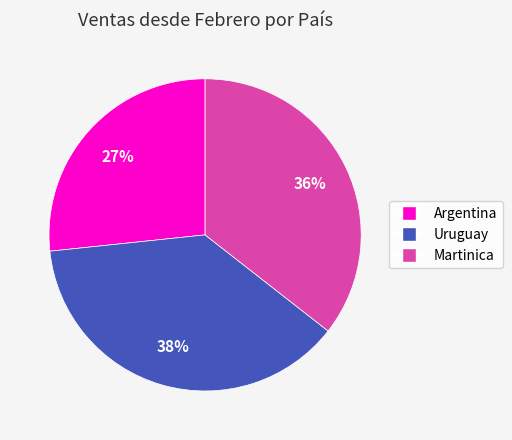

To the nearest percent, what percentage of the pie is Martinica?

36%